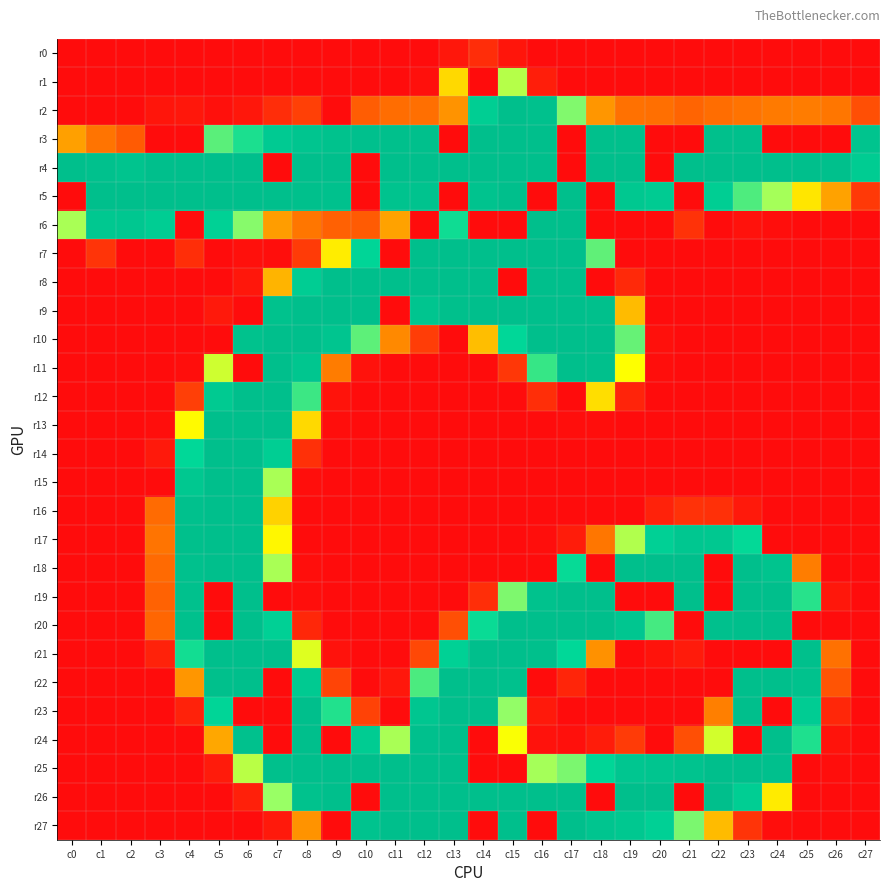

Reading left to right, what are all the values shown in this chart?

r0: c0=0	c1=0	c2=0	c3=0	c4=0	c5=0	c6=0	c7=0	c8=0	c9=0	c10=0	c11=0	c12=0	c13=6	c14=18	c15=5	c16=0	c17=0	c18=0	c19=0	c20=0	c21=0	c22=0	c23=0	c24=0	c25=0	c26=0	c27=0
r1: c0=0	c1=0	c2=0	c3=0	c4=0	c5=0	c6=0	c7=0	c8=0	c9=0	c10=0	c11=0	c12=2	c13=100	c14=0	c15=133	c16=10	c17=0	c18=0	c19=0	c20=0	c21=0	c22=0	c23=0	c24=0	c25=0	c26=0	c27=0
r2: c0=0	c1=0	c2=0	c3=5	c4=6	c5=2	c6=6	c7=18	c8=29	c9=0	c10=45	c11=54	c12=55	c13=72	c14=218	c15=255	c16=250	c17=148	c18=73	c19=56	c20=55	c21=49	c22=54	c23=57	c24=61	c25=62	c26=59	c27=37
r3: c0=77	c1=58	c2=44	c3=0	c4=0	c5=161	c6=182	c7=226	c8=239	c9=247	c10=251	c11=252	c12=252	c13=0	c14=255	c15=255	c16=255	c17=0	c18=253	c19=252	c20=0	c21=0	c22=252	c23=252	c24=0	c25=0	c26=0	c27=243
r4: c0=255	c1=250	c2=242	c3=255	c4=255	c5=255	c6=255	c7=0	c8=255	c9=255	c10=0	c11=255	c12=255	c13=255	c14=255	c15=255	c16=255	c17=0	c18=255	c19=255	c20=0	c21=255	c22=255	c23=255	c24=255	c25=255	c26=253	c27=222
r5: c0=0	c1=255	c2=255	c3=255	c4=255	c5=255	c6=255	c7=255	c8=253	c9=249	c10=0	c11=244	c12=245	c13=0	c14=245	c15=255	c16=0	c17=255	c18=0	c19=232	c20=225	c21=0	c22=218	c23=165	c24=137	c25=105	c26=78	c27=25
r6: c0=136	c1=233	c2=234	c3=220	c4=0	c5=209	c6=146	c7=76	c8=59	c9=47	c10=44	c11=78	c12=0	c13=186	c14=0	c15=0	c16=255	c17=255	c18=0	c19=0	c20=0	c21=21	c22=0	c23=3	c24=1	c25=0	c26=0	c27=0
r7: c0=0	c1=22	c2=0	c3=0	c4=19	c5=0	c6=2	c7=1	c8=26	c9=108	c10=199	c11=0	c12=255	c13=255	c14=255	c15=255	c16=255	c17=255	c18=159	c19=0	c20=0	c21=0	c22=0	c23=0	c24=0	c25=0	c26=0	c27=0
r8: c0=0	c1=0	c2=0	c3=0	c4=0	c5=0	c6=6	c7=85	c8=220	c9=254	c10=255	c11=255	c12=255	c13=255	c14=255	c15=0	c16=255	c17=255	c18=0	c19=16	c20=0	c21=0	c22=0	c23=0	c24=0	c25=0	c26=0	c27=0
r9: c0=0	c1=0	c2=0	c3=0	c4=0	c5=7	c6=0	c7=247	c8=255	c9=255	c10=255	c11=0	c12=239	c13=252	c14=255	c15=255	c16=255	c17=255	c18=252	c19=88	c20=0	c21=0	c22=0	c23=0	c24=0	c25=0	c26=0	c27=0
r10: c0=0	c1=0	c2=0	c3=0	c4=0	c5=0	c6=248	c7=255	c8=255	c9=240	c10=160	c11=68	c12=27	c13=0	c14=89	c15=195	c16=255	c17=255	c18=255	c19=157	c20=2	c21=0	c22=0	c23=0	c24=0	c25=0	c26=0	c27=0
r11: c0=0	c1=0	c2=0	c3=0	c4=1	c5=127	c6=0	c7=255	c8=238	c9=62	c10=3	c11=0	c12=0	c13=0	c14=0	c15=24	c16=173	c17=254	c18=253	c19=115	c20=1	c21=0	c22=0	c23=0	c24=0	c25=0	c26=0	c27=0
r12: c0=0	c1=0	c2=0	c3=0	c4=28	c5=228	c6=255	c7=255	c8=171	c9=4	c10=0	c11=0	c12=0	c13=0	c14=0	c15=0	c16=19	c17=0	c18=102	c19=13	c20=0	c21=0	c22=0	c23=0	c24=0	c25=0	c26=0	c27=0
r13: c0=0	c1=0	c2=0	c3=1	c4=113	c5=255	c6=255	c7=254	c8=100	c9=1	c10=0	c11=0	c12=0	c13=0	c14=0	c15=0	c16=0	c17=1	c18=1	c19=0	c20=0	c21=0	c22=0	c23=0	c24=0	c25=0	c26=0	c27=0
r14: c0=0	c1=0	c2=0	c3=7	c4=193	c5=255	c6=255	c7=218	c8=20	c9=0	c10=0	c11=0	c12=0	c13=0	c14=0	c15=0	c16=0	c17=0	c18=0	c19=0	c20=0	c21=0	c22=0	c23=0	c24=0	c25=0	c26=0	c27=0
r15: c0=0	c1=0	c2=0	c3=0	c4=233	c5=255	c6=255	c7=136	c8=1	c9=0	c10=0	c11=0	c12=0	c13=0	c14=0	c15=0	c16=0	c17=0	c18=0	c19=0	c20=0	c21=0	c22=0	c23=0	c24=0	c25=0	c26=0	c27=0
r16: c0=0	c1=0	c2=0	c3=53	c4=250	c5=255	c6=255	c7=97	c8=0	c9=0	c10=0	c11=0	c12=0	c13=0	c14=0	c15=0	c16=0	c17=0	c18=0	c19=0	c20=12	c21=21	c22=20	c23=7	c24=0	c25=0	c26=0	c27=0
r17: c0=0	c1=0	c2=0	c3=58	c4=252	c5=255	c6=255	c7=112	c8=0	c9=0	c10=0	c11=0	c12=0	c13=0	c14=0	c15=0	c16=1	c17=9	c18=59	c19=134	c20=211	c21=234	c22=232	c23=190	c24=0	c25=0	c26=0	c27=0
r18: c0=0	c1=0	c2=0	c3=52	c4=250	c5=255	c6=255	c7=136	c8=1	c9=0	c10=0	c11=0	c12=0	c13=0	c14=0	c15=0	c16=0	c17=189	c18=0	c19=255	c20=255	c21=255	c22=0	c23=255	c24=242	c25=63	c26=0	c27=0
r19: c0=0	c1=0	c2=0	c3=48	c4=249	c5=0	c6=255	c7=0	c8=1	c9=0	c10=0	c11=0	c12=0	c13=0	c14=19	c15=149	c16=247	c17=255	c18=255	c19=0	c20=0	c21=255	c22=0	c23=255	c24=255	c25=178	c26=6	c27=0
r20: c0=0	c1=0	c2=0	c3=50	c4=249	c5=0	c6=255	c7=211	c8=15	c9=0	c10=0	c11=0	c12=0	c13=37	c14=188	c15=254	c16=255	c17=255	c18=254	c19=236	c20=168	c21=0	c22=251	c23=255	c24=255	c25=0	c26=0	c27=0
r21: c0=0	c1=0	c2=0	c3=12	c4=185	c5=255	c6=255	c7=254	c8=123	c9=3	c10=0	c11=0	c12=33	c13=209	c14=255	c15=255	c16=253	c17=193	c18=71	c19=0	c20=4	c21=8	c22=0	c23=0	c24=0	c25=252	c26=56	c27=0
r22: c0=0	c1=0	c2=0	c3=0	c4=73	c5=253	c6=255	c7=0	c8=227	c9=31	c10=0	c11=6	c12=166	c13=255	c14=255	c15=249	c16=0	c17=14	c18=0	c19=0	c20=0	c21=0	c22=0	c23=255	c24=255	c25=247	c26=40	c27=0
r23: c0=0	c1=0	c2=0	c3=0	c4=12	c5=199	c6=0	c7=0	c8=255	c9=180	c10=30	c11=0	c12=236	c13=255	c14=255	c15=142	c16=7	c17=0	c18=0	c19=0	c20=0	c21=0	c22=64	c23=255	c24=0	c25=221	c26=15	c27=0
r24: c0=0	c1=0	c2=0	c3=0	c4=0	c5=80	c6=250	c7=0	c8=255	c9=0	c10=222	c11=136	c12=251	c13=255	c14=0	c15=116	c16=3	c17=2	c18=9	c19=26	c20=0	c21=37	c22=126	c23=0	c24=255	c25=181	c26=4	c27=0
r25: c0=0	c1=0	c2=0	c3=0	c4=0	c5=8	c6=132	c7=252	c8=255	c9=255	c10=255	c11=255	c12=255	c13=255	c14=0	c15=0	c16=137	c17=150	c18=197	c19=236	c20=239	c21=245	c22=255	c23=255	c24=251	c25=0	c26=1	c27=0
r26: c0=0	c1=0	c2=0	c3=0	c4=0	c5=0	c6=11	c7=140	c8=248	c9=255	c10=0	c11=255	c12=255	c13=255	c14=255	c15=255	c16=255	c17=255	c18=0	c19=255	c20=255	c21=0	c22=254	c23=217	c24=107	c25=0	c26=0	c27=0
r27: c0=0	c1=0	c2=0	c3=0	c4=0	c5=0	c6=0	c7=7	c8=72	c9=0	c10=245	c11=255	c12=255	c13=255	c14=0	c15=255	c16=0	c17=255	c18=240	c19=232	c20=211	c21=150	c22=88	c23=22	c24=1	c25=0	c26=0	c27=0